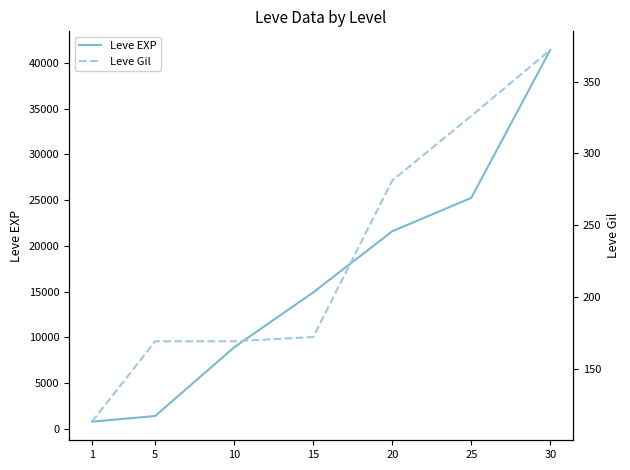

True or false: Leve EXP and Leve Gil cross at least once.

False